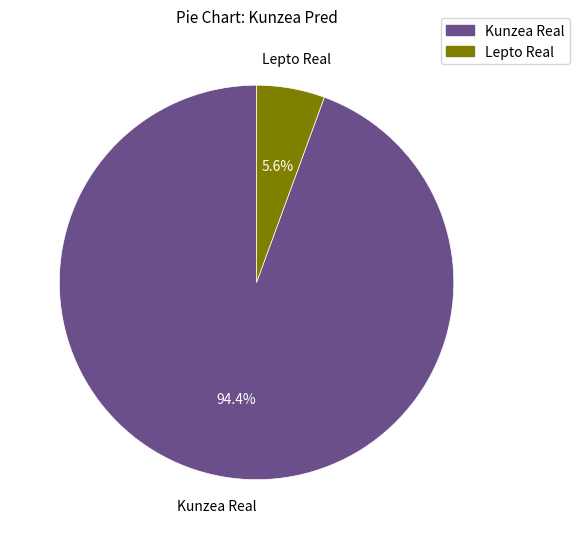

To the nearest percent, what is the difference between the largest and smallest slice percentages?

89%